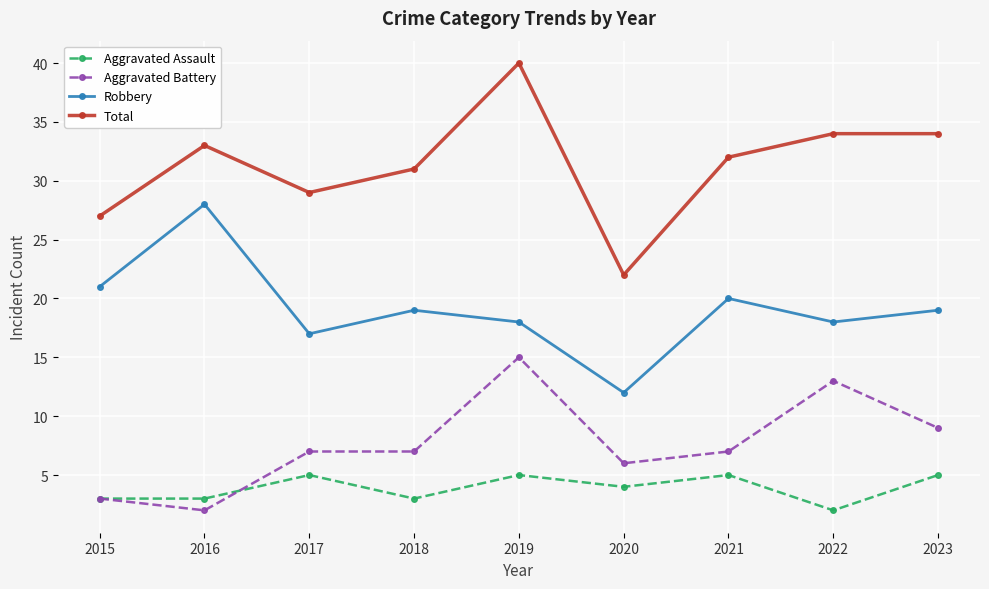

Which series changed the most between 2016 and 2020?

Robbery